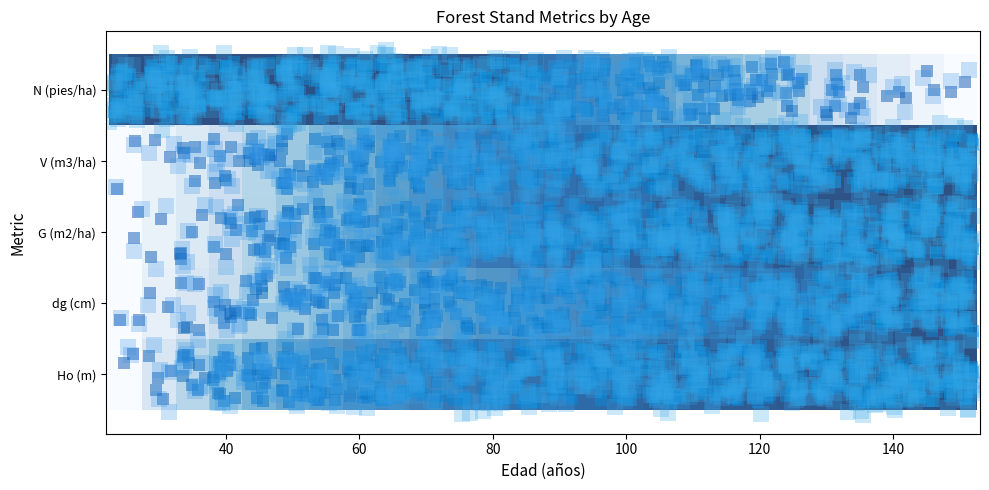

Count the number of data series in this chart.

5